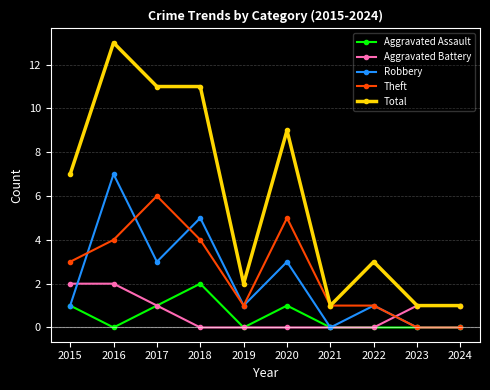

True or false: Aggravated Assault has a value of -1 at 2023.

False